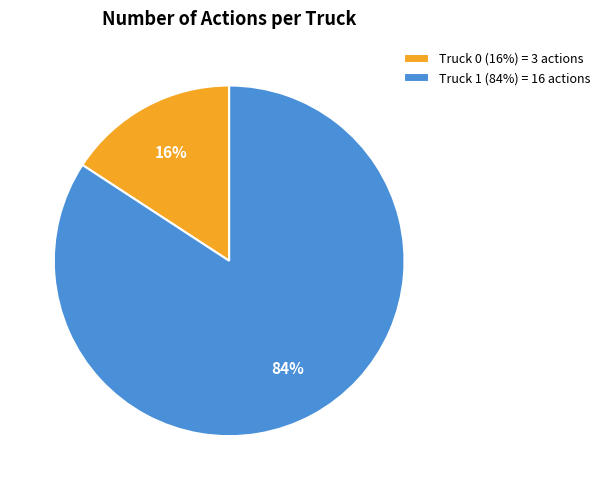

Count the number of slices in the pie.

2